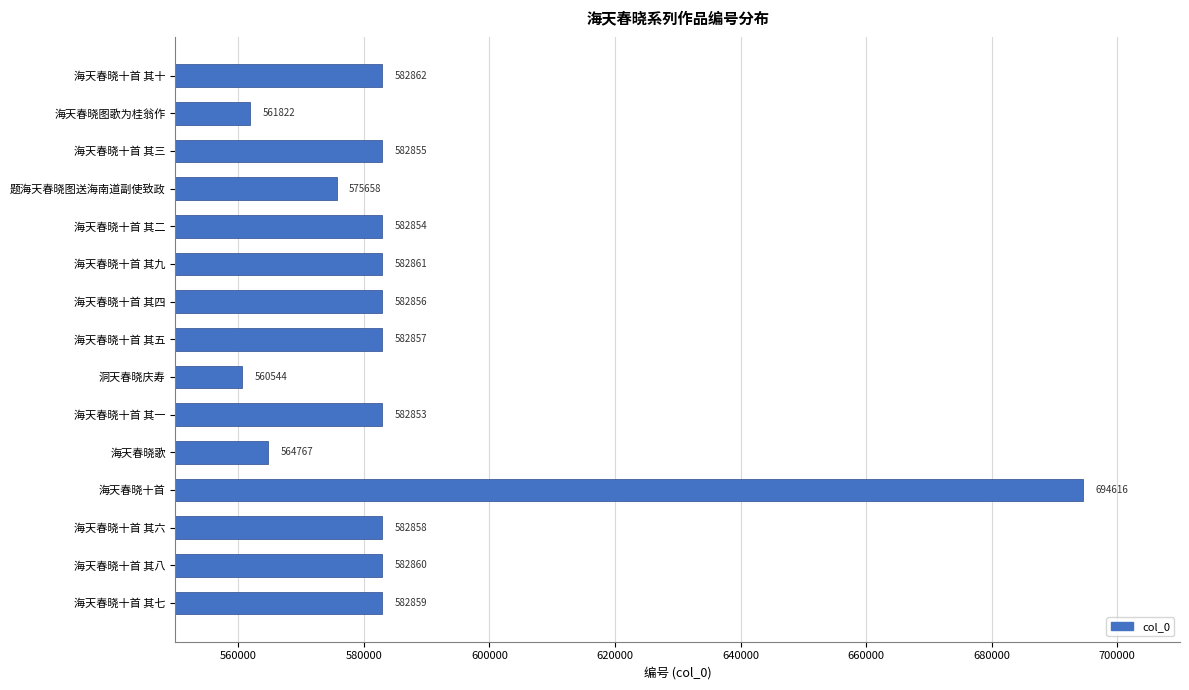

What is the difference between the maximum and minimum values?

134072